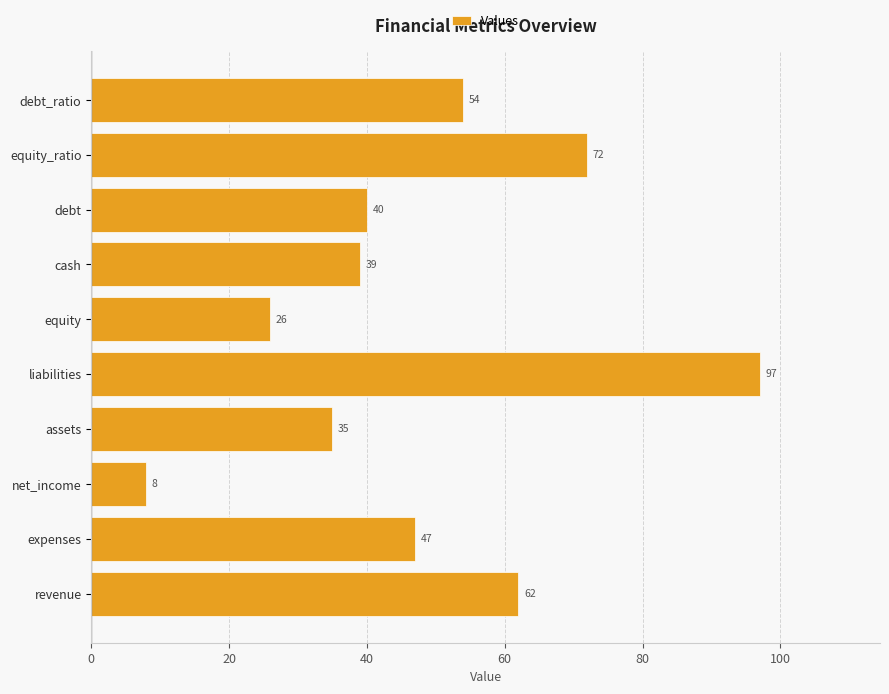

What is the maximum value shown in the chart?

97